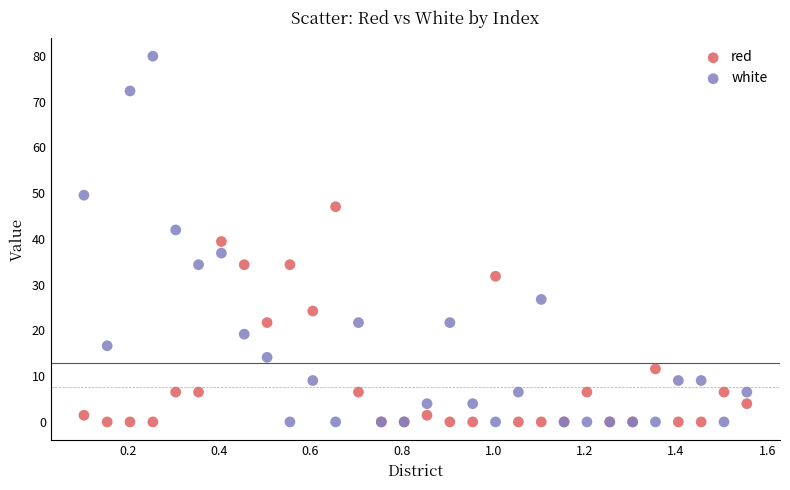

What is the X range (max minus min) for the scatter plot?

1.5